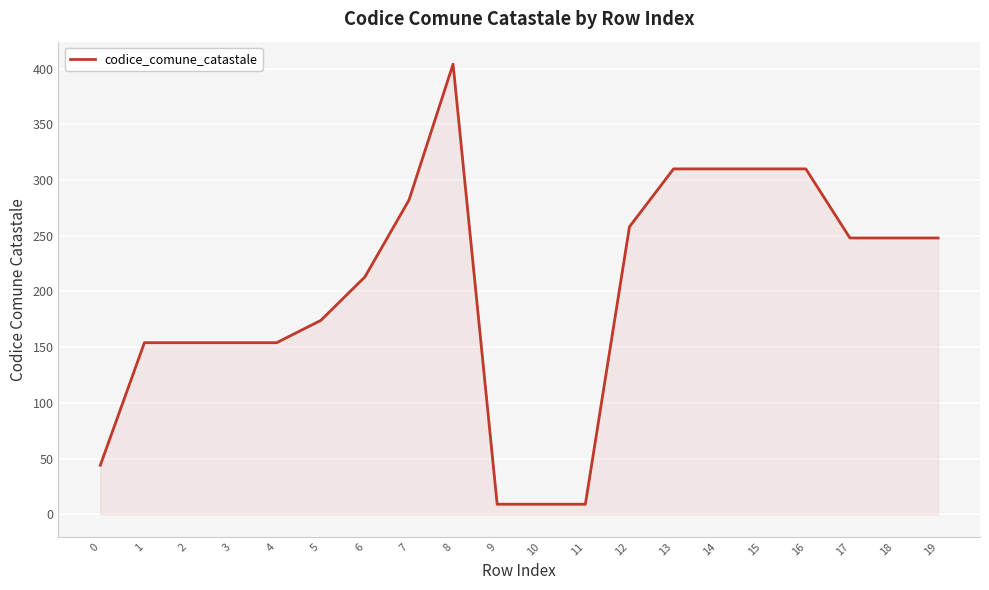

What is the change in value from 0 to 7?

+238